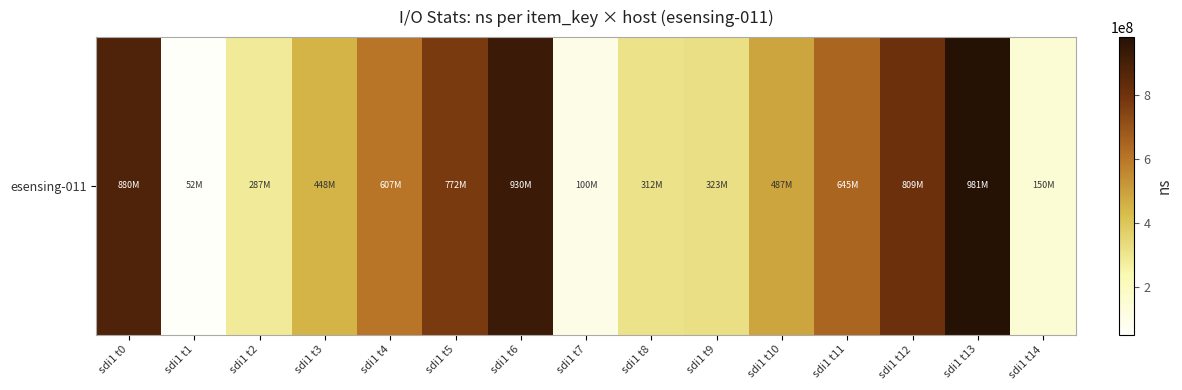

Which label corresponds to the smallest value in the chart?

sdi1 t1